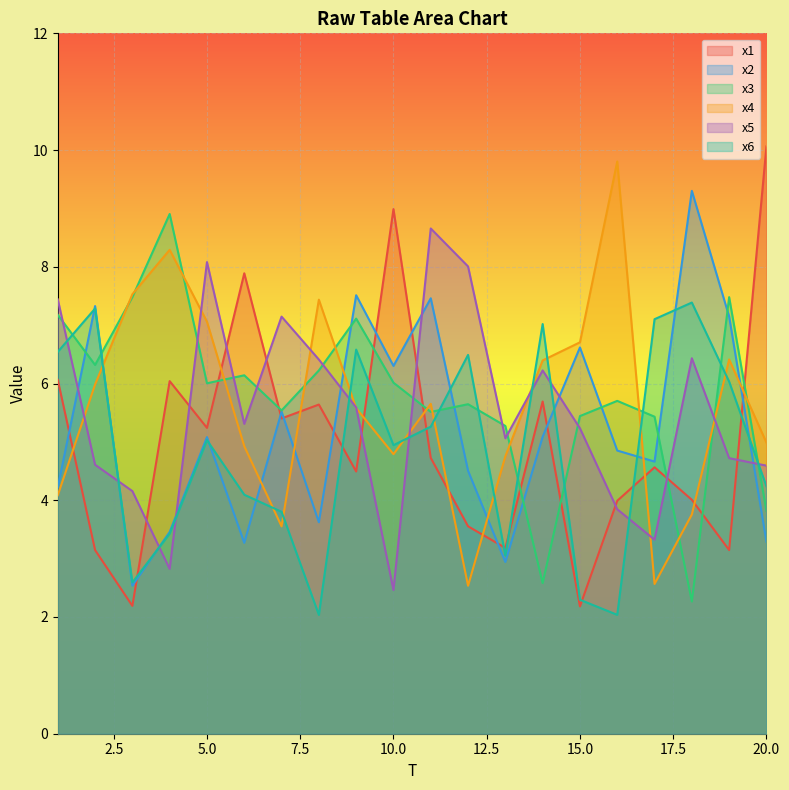

True or false: x2 and x3 intersect in this chart.

True